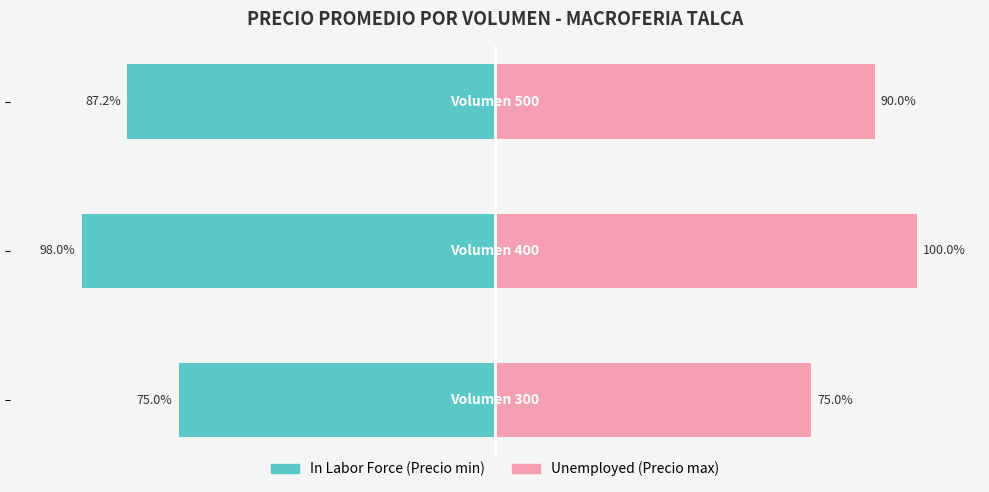

How many distinct data groups are displayed?

2